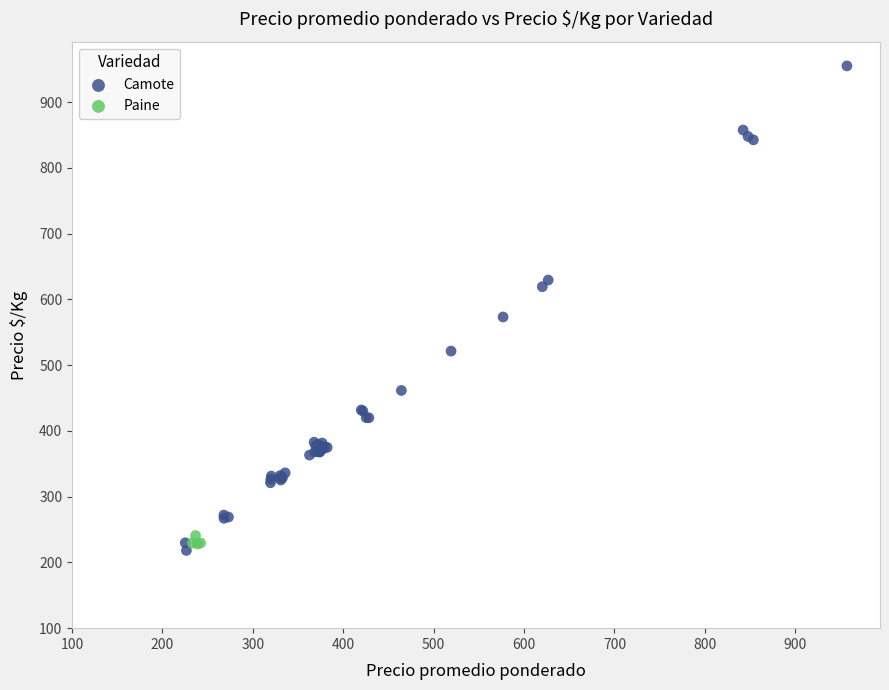

Which series has the widest spread of Y values?

Camote